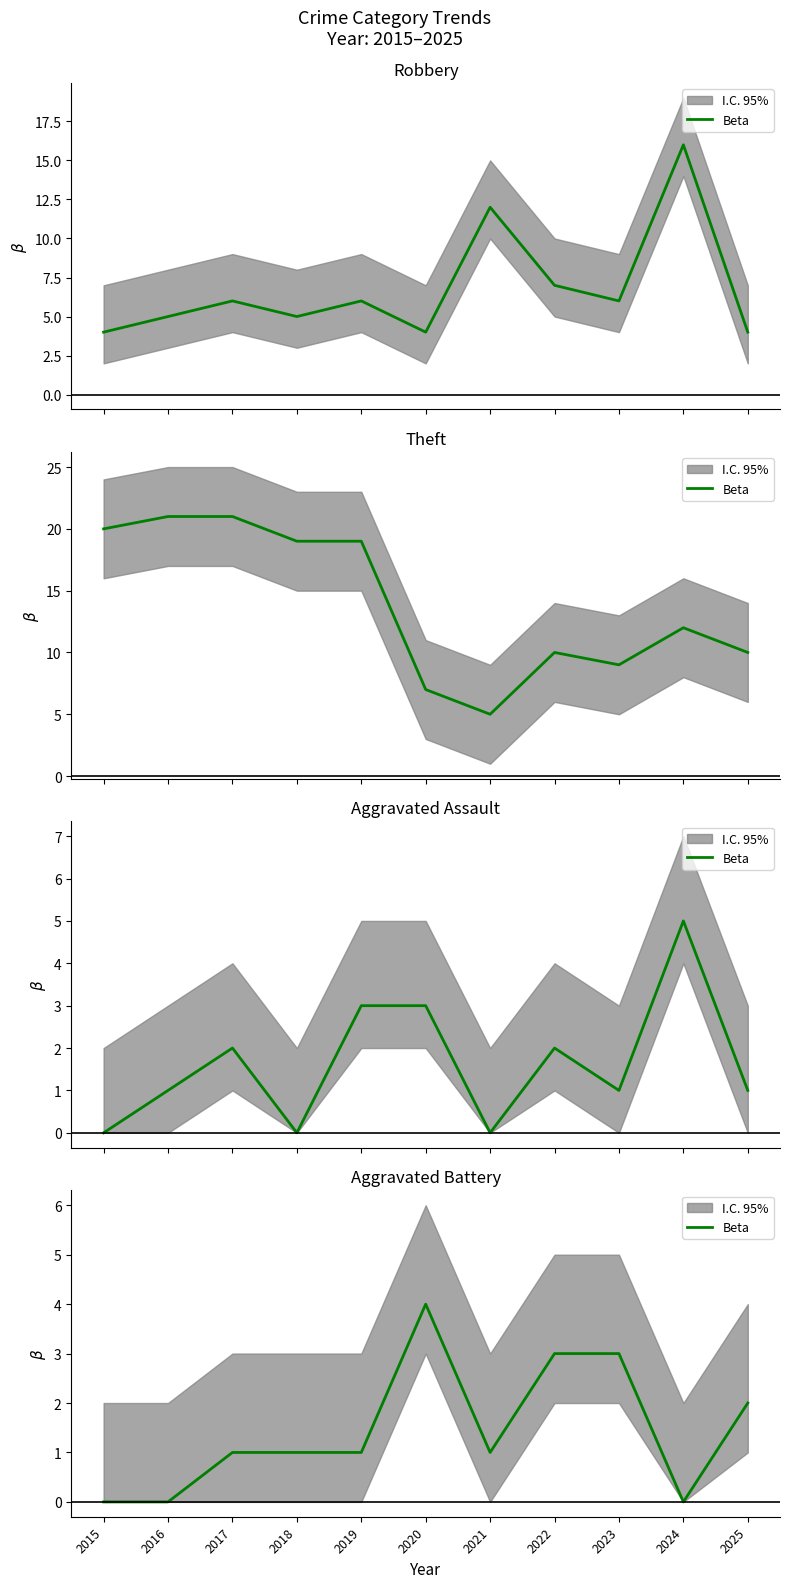

Where is the data nearest to the value 2?

2025